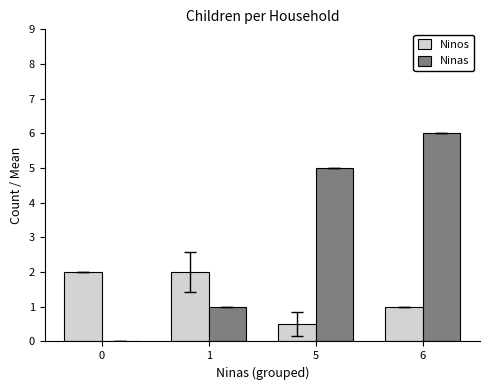

What is the maximum value for Ninos?

2.0